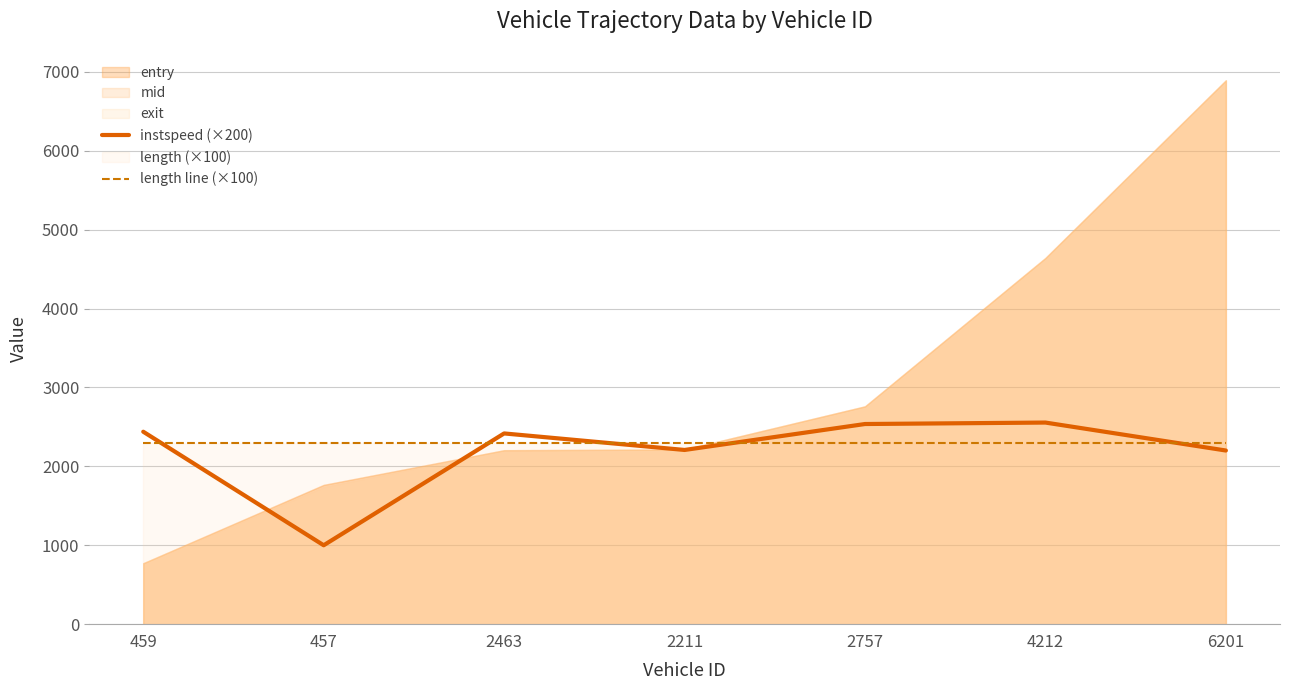

The instspeed (×200) series shows 603.8 at 2211. True or false?

False